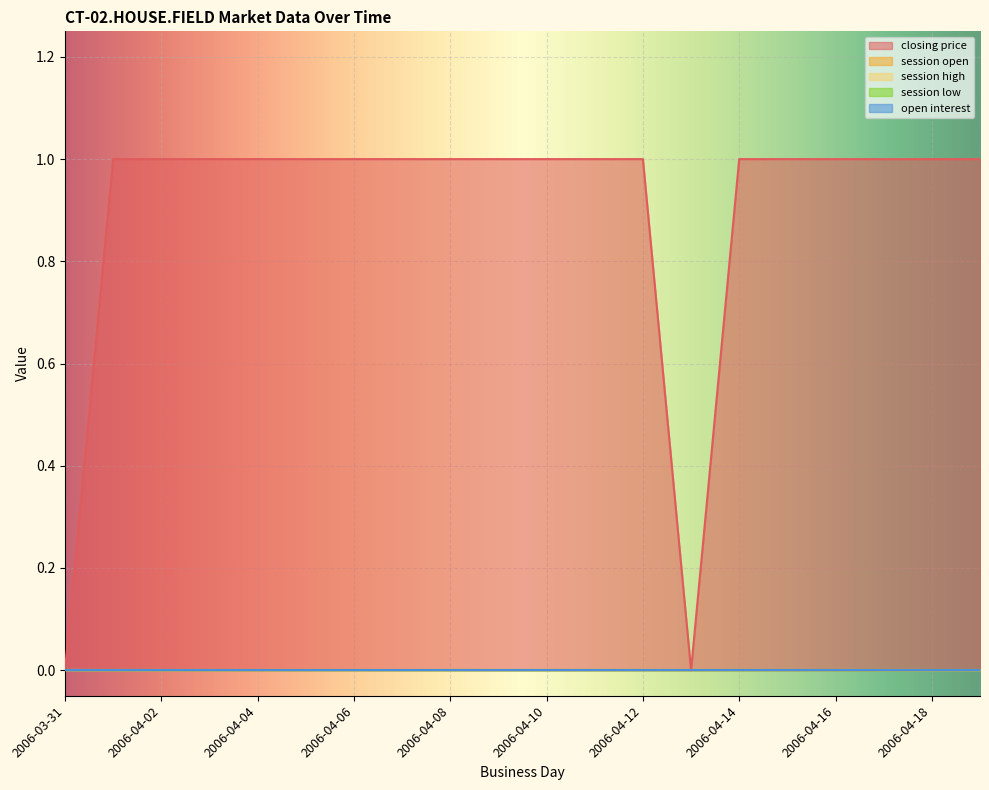

At how many categories does at least one series exceed 0?

18